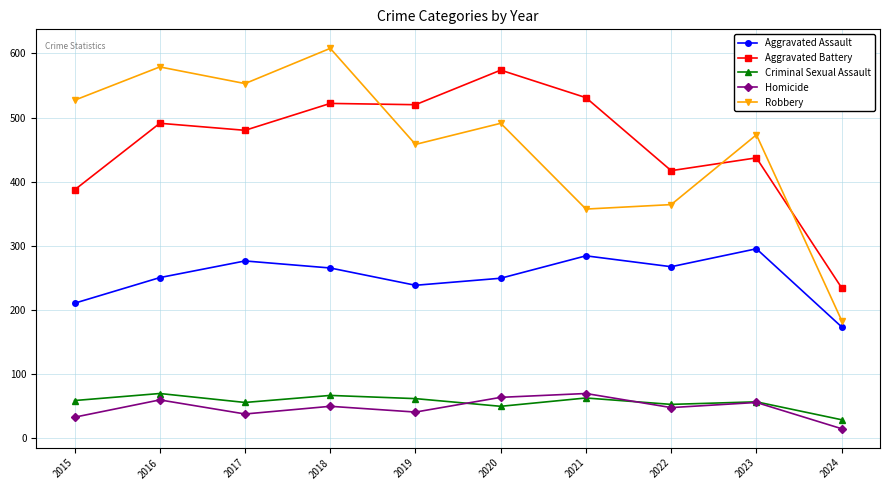

Which series has the largest range (max minus min)?

Robbery